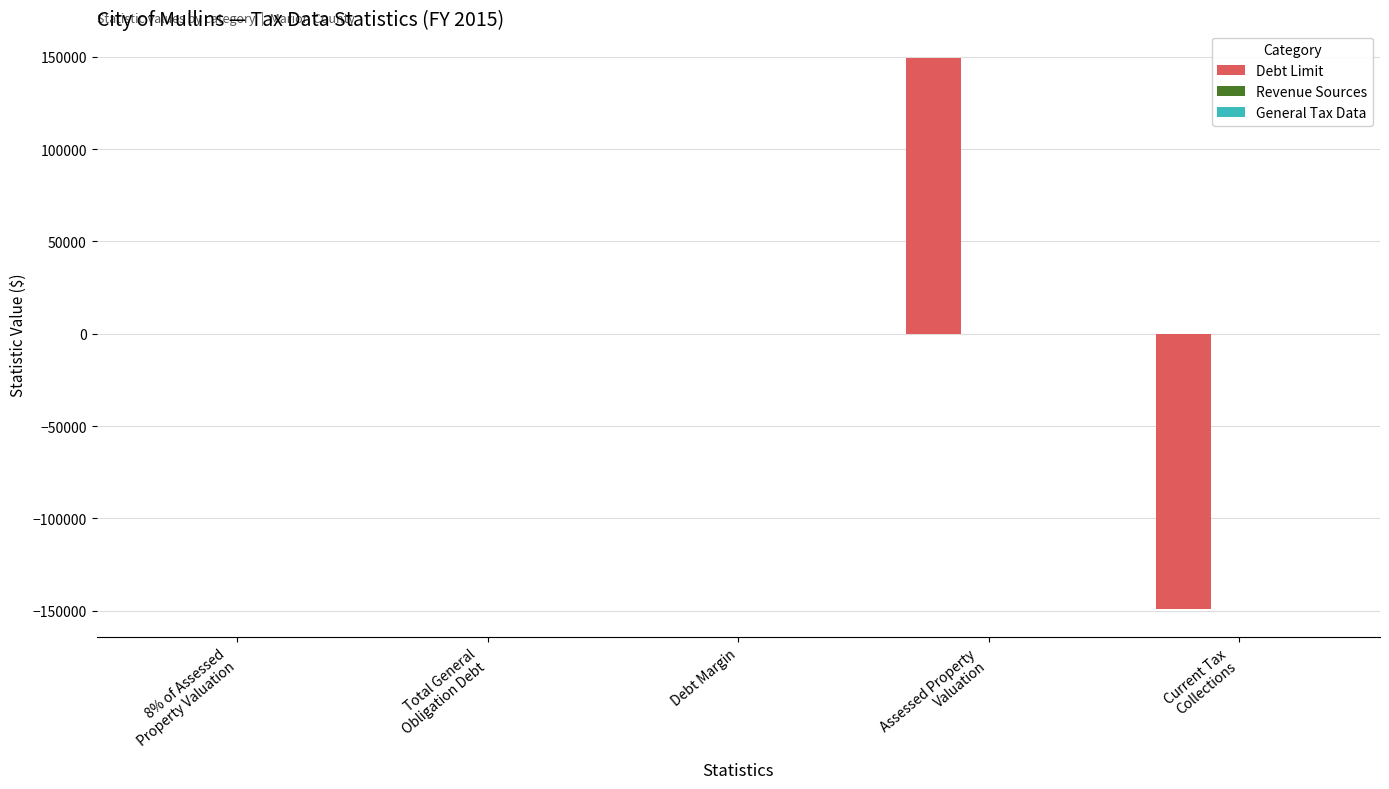

Is it true that the value at Debt Margin is 0?

True